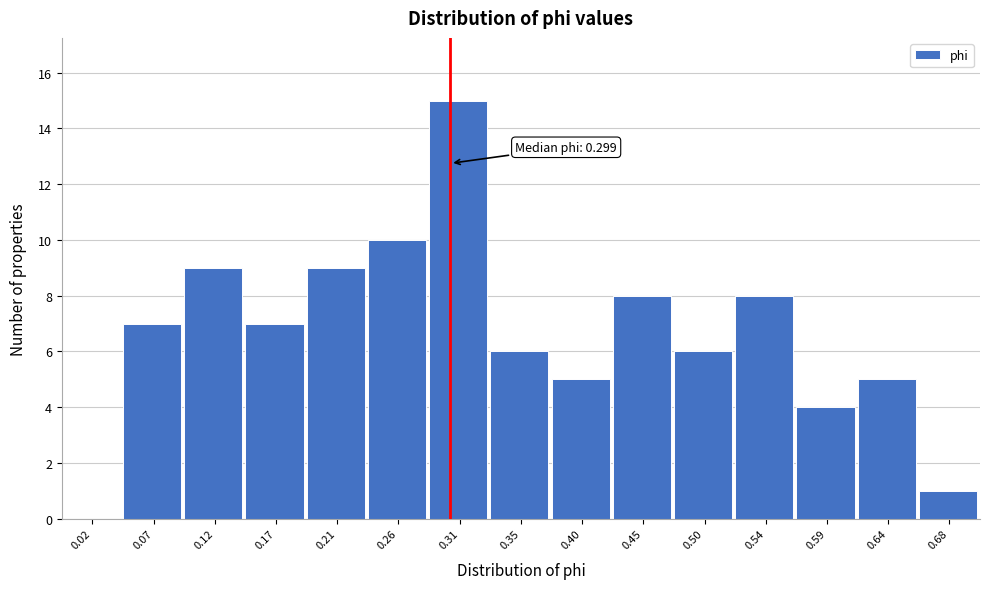

Over which range of the x-axis is the bar tallest?

0.285 to 0.330